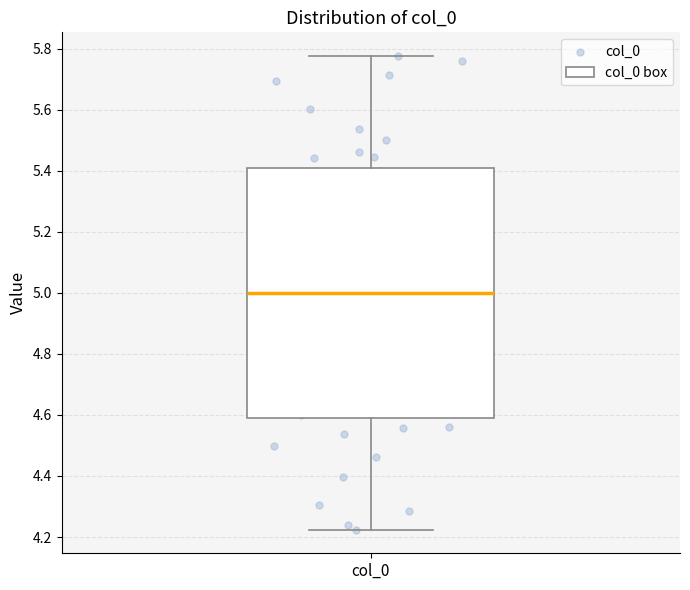

Read this box plot against the y-axis: the position of the median line, the range covered by the box, and the ends of both whiskers. The values are not printed on the chart, so give them approximately, as read against the axis.

median 5.00, box 4.60 to 5.40, whiskers 4.22 to 5.78